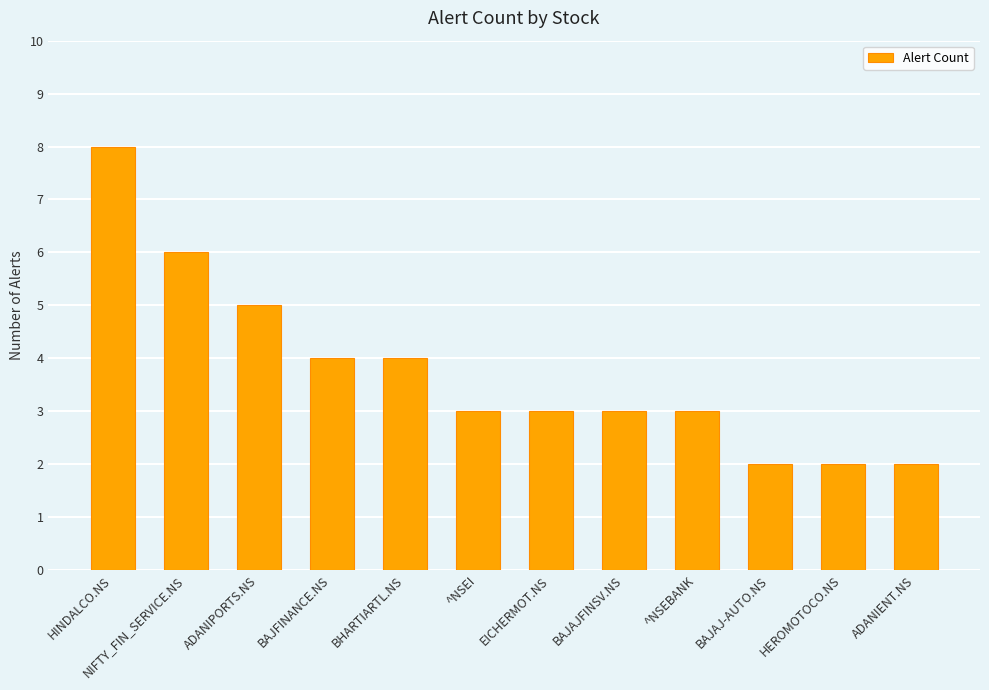

What is the change in value from BAJAJFINSV.NS to ADANIENT.NS?

-1